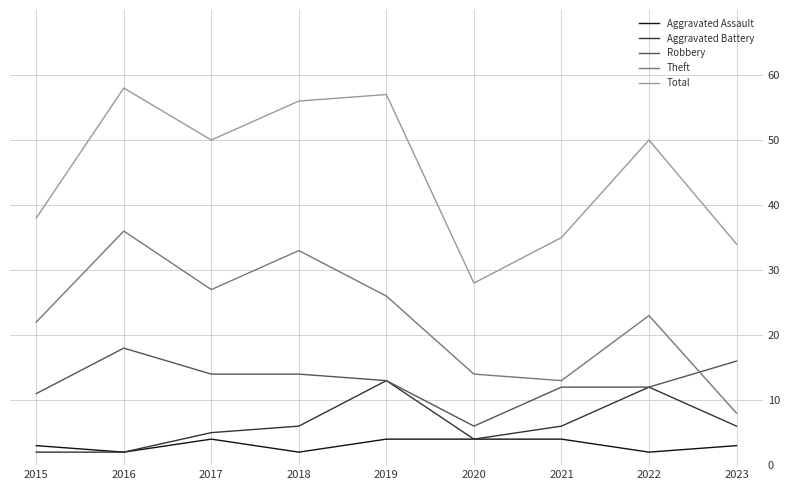

The Robbery series shows 6 at 2020. True or false?

True